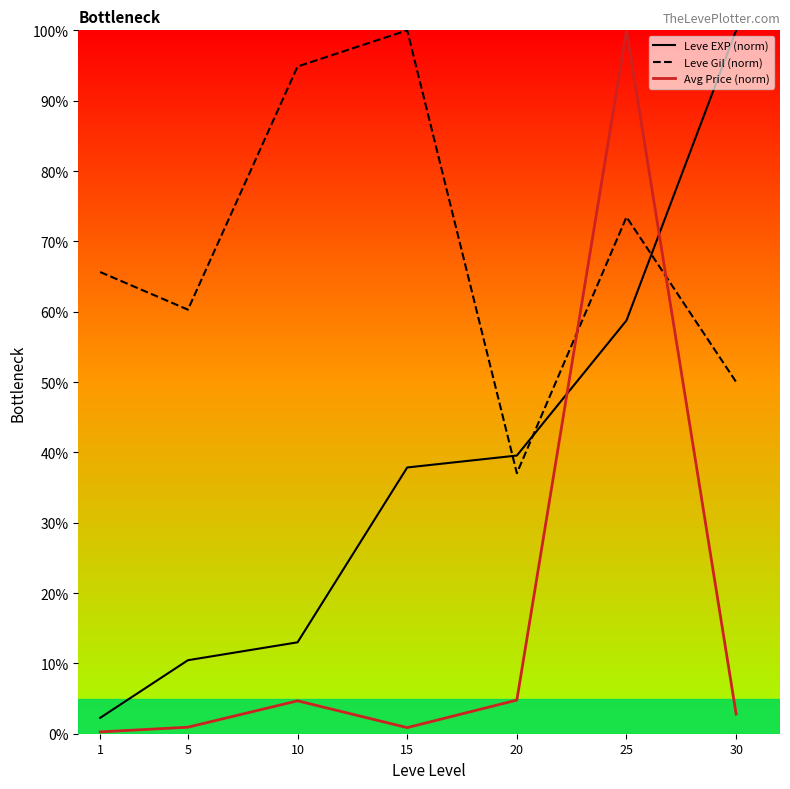

What are all the series names shown in the legend?

Leve EXP (norm), Leve Gil (norm), Avg Price (norm)